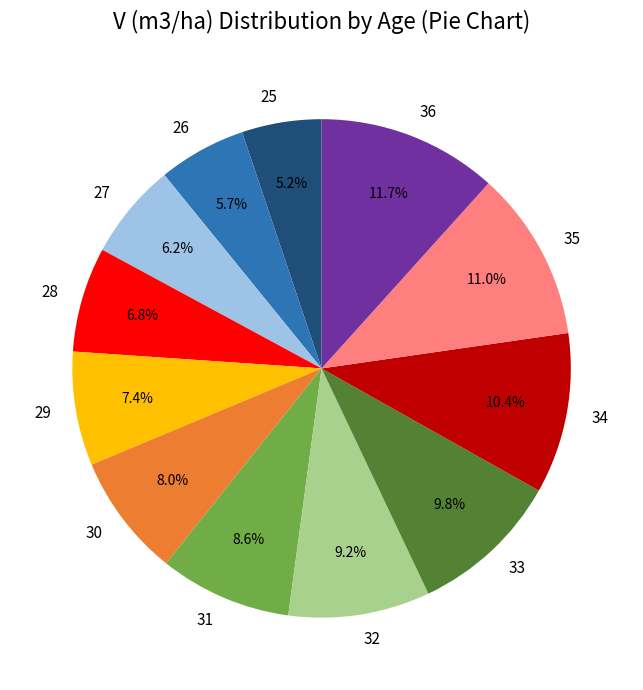

Combined, what portion of the pie is 33 and 36?

21.5%